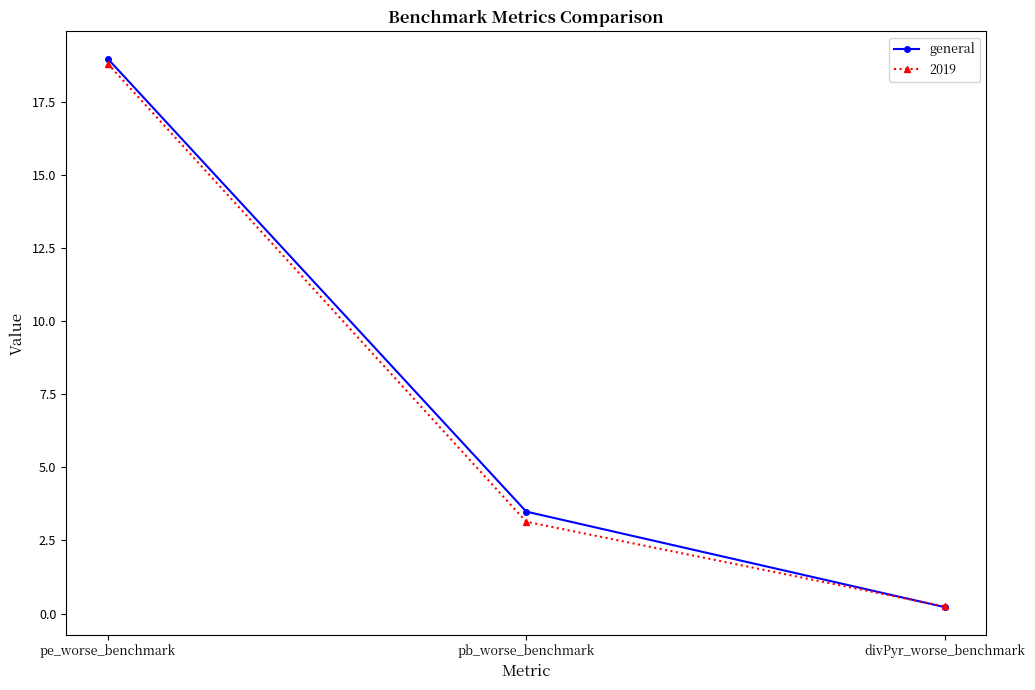

How many lines are shown in the chart?

2